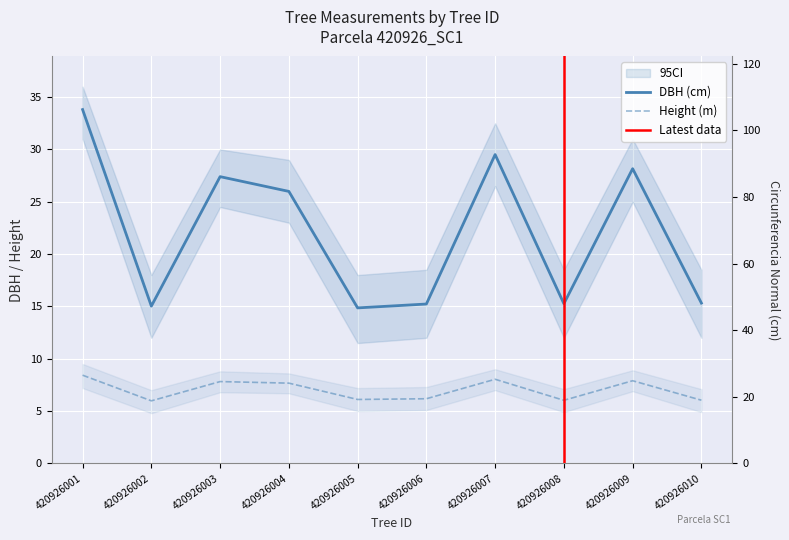

Where is dbh nearest to the value 24?

420926004